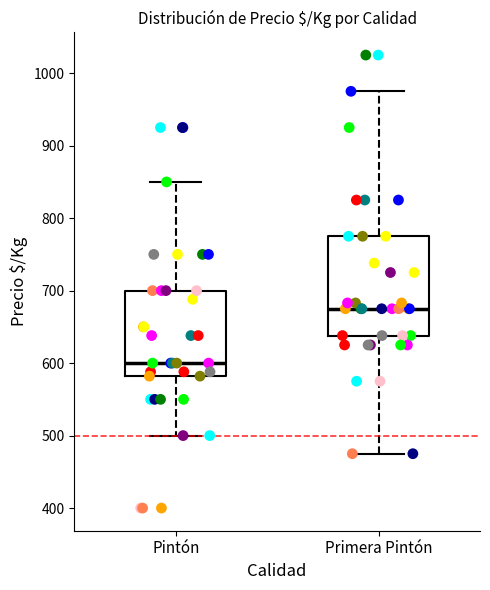

Which box's median line is the highest?

Primera Pintón